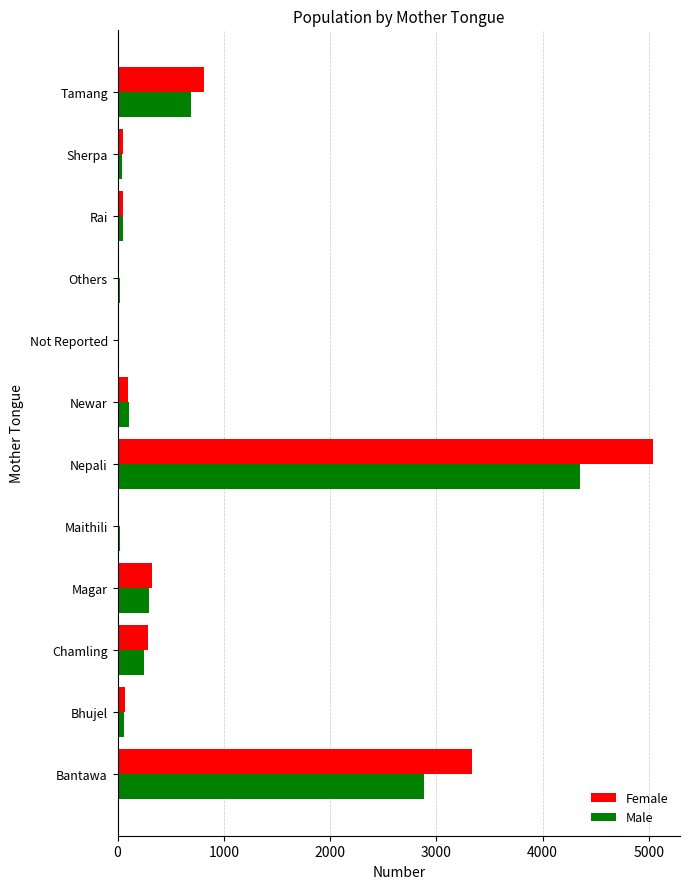

Which category has the highest value across all series?

Nepali